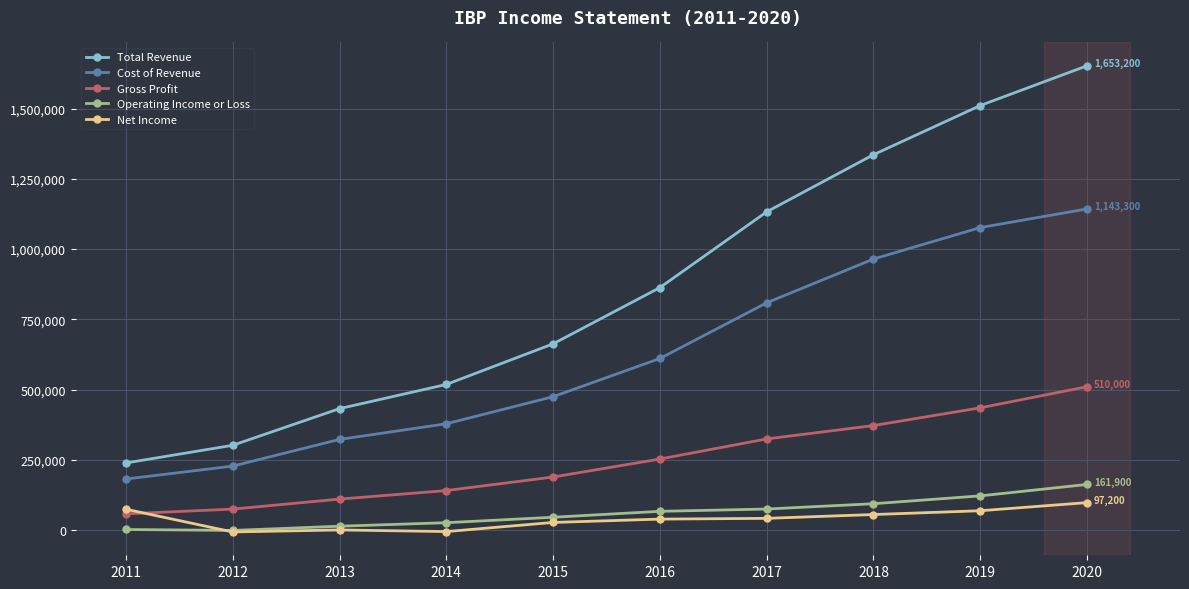

True or false: Gross Profit has more than 1 points higher than both neighbors.

False